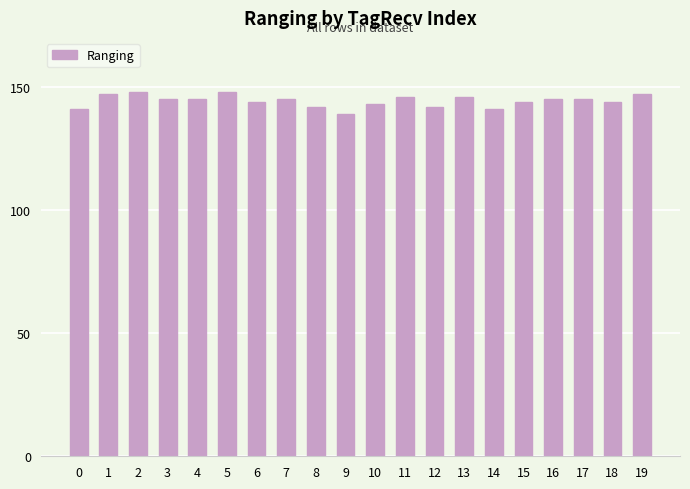

Reading left to right, list all the values displayed in this chart.

141	147	148	145	145	148	144	145	142	139	143	146	142	146	141	144	145	145	144	147